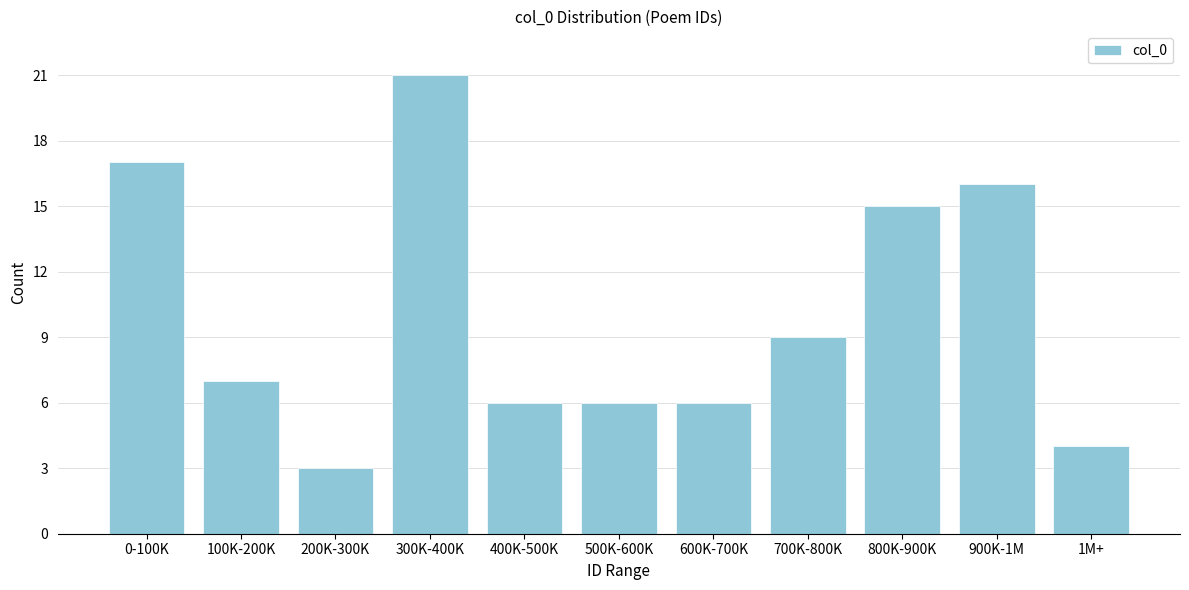

Reading left to right, transcribe all the data shown in this chart.

0-100K=17	100K-200K=7	200K-300K=3	300K-400K=21	400K-500K=6	500K-600K=6	600K-700K=6	700K-800K=9	800K-900K=15	900K-1M=16	1M+=4